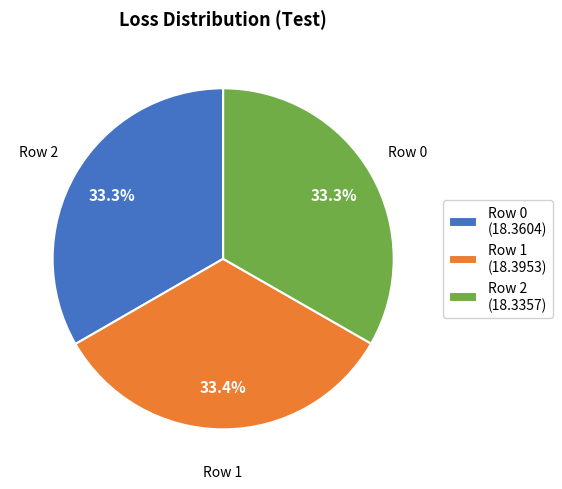

What is the total percentage of Row 2 (18.3357) and Row 1 (18.3953)?

66.7%